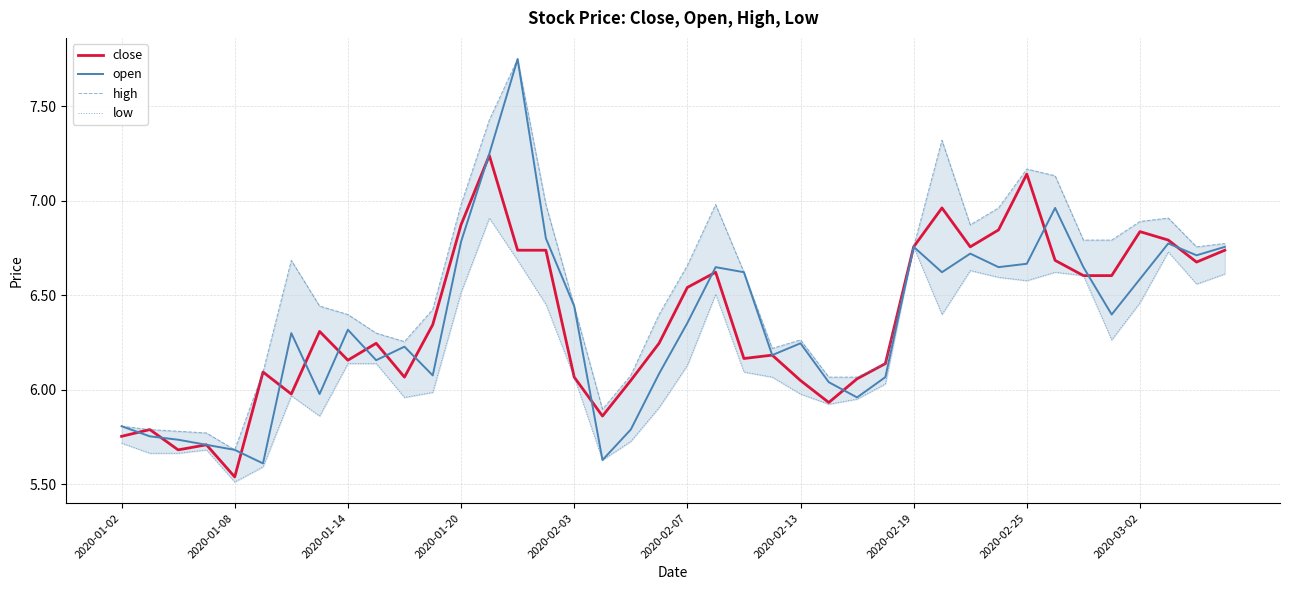

At which label does close reach its minimum?

2020-01-08